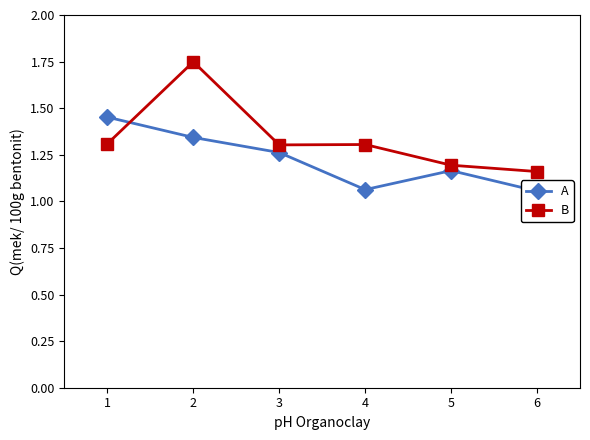

Which series has the widest spread of values?

B